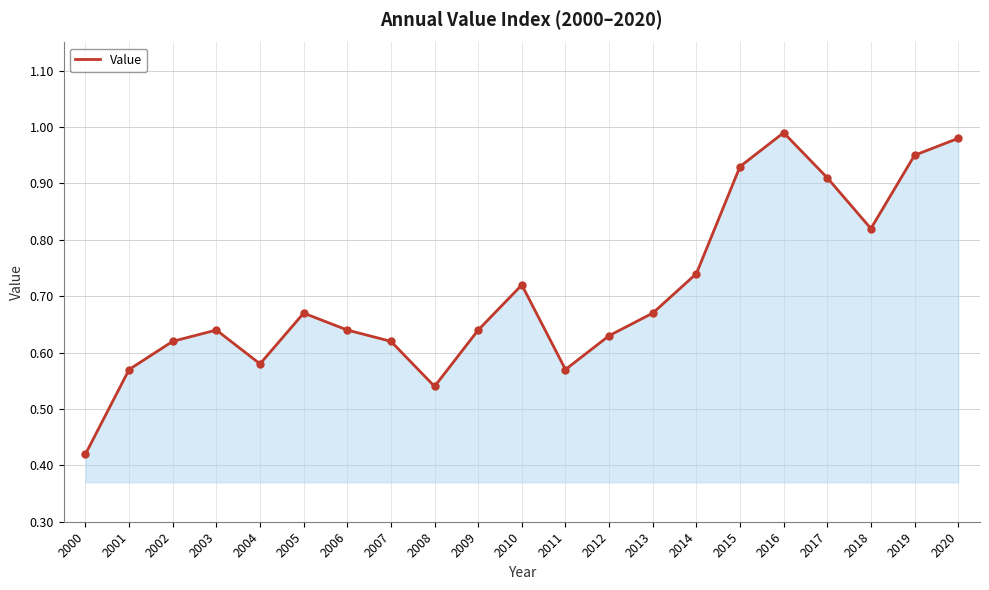

What is the change in value from 2004 to 2017?

+0.3